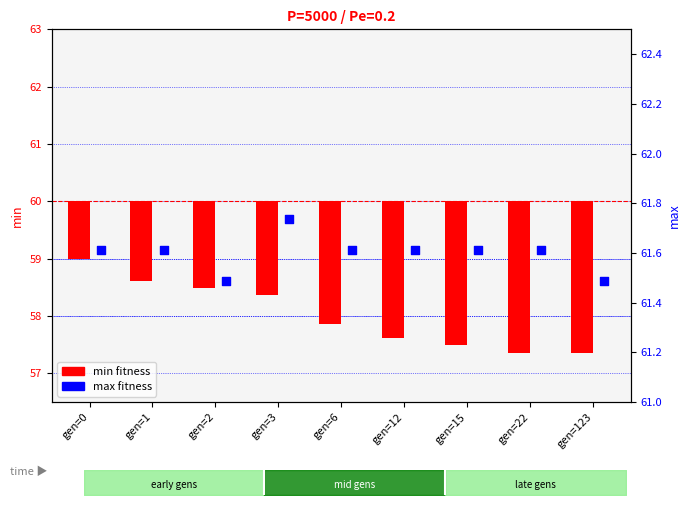

Is the value of min at gen=12 greater than the value of max at gen=2?

No